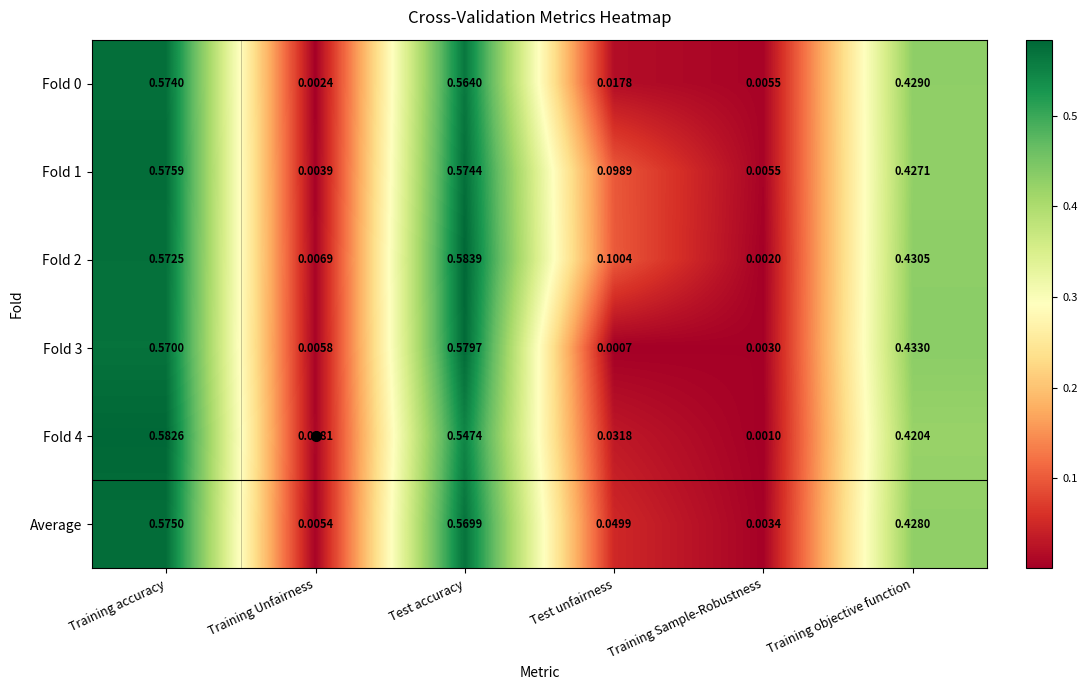

At which category does the chart reach its minimum across all series?

Test unfairness